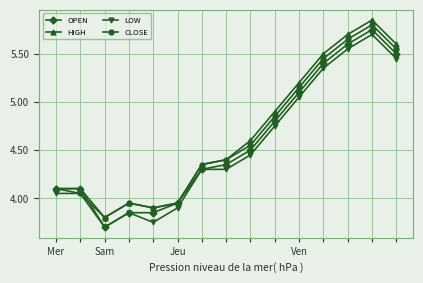

What is the minimum value shown in the chart?

3.7